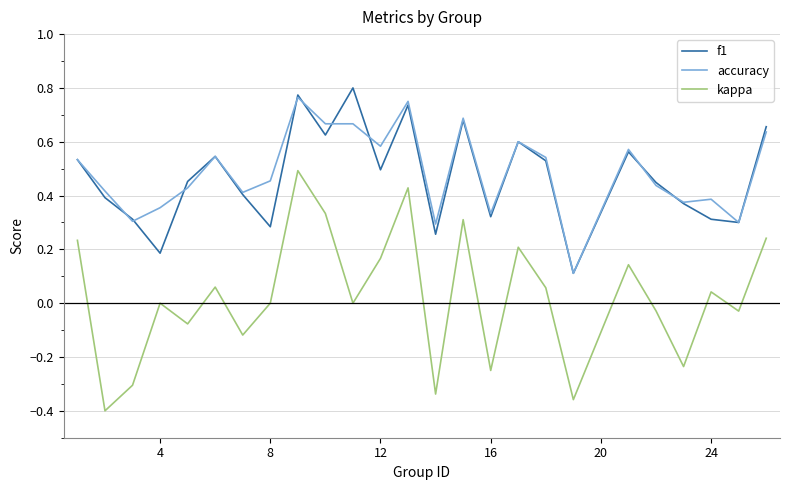

True or false: kappa and accuracy cross at least once.

False